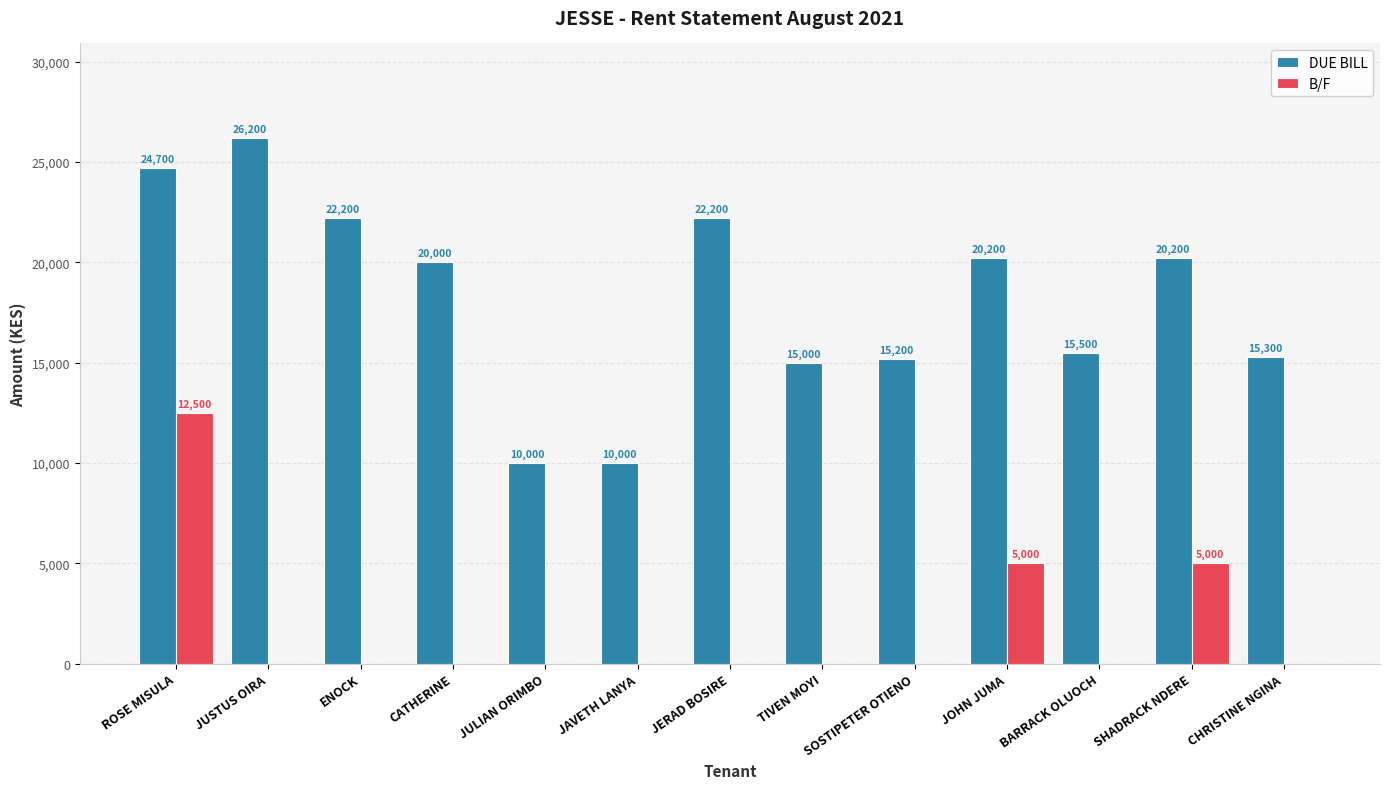

Between ENOCK and JULIAN ORIMBO, which series saw the biggest shift?

DUE BILL